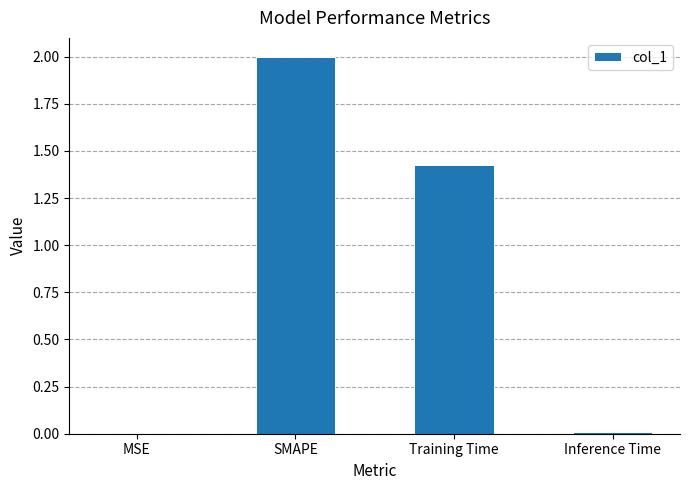

The value at MSE is 0.0. True or false?

True